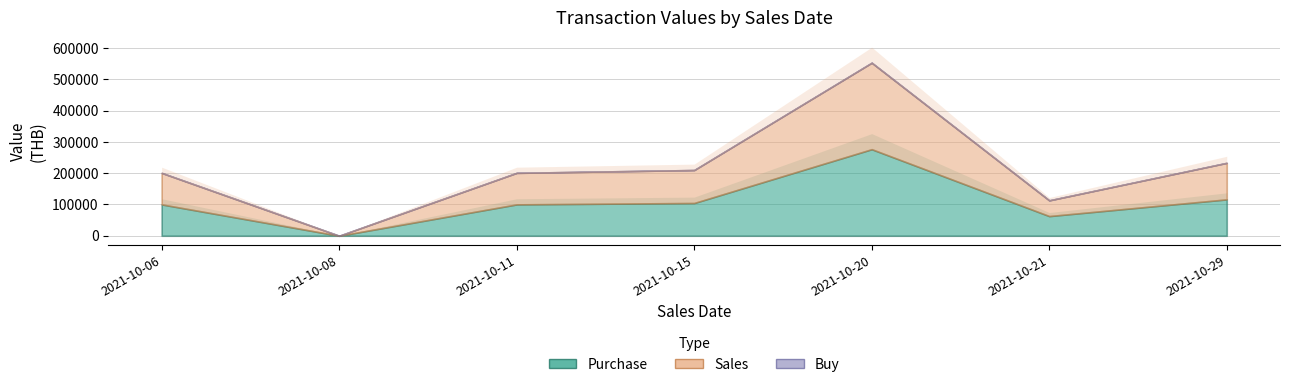

Which category has the lowest value across all series?

2021-10-08